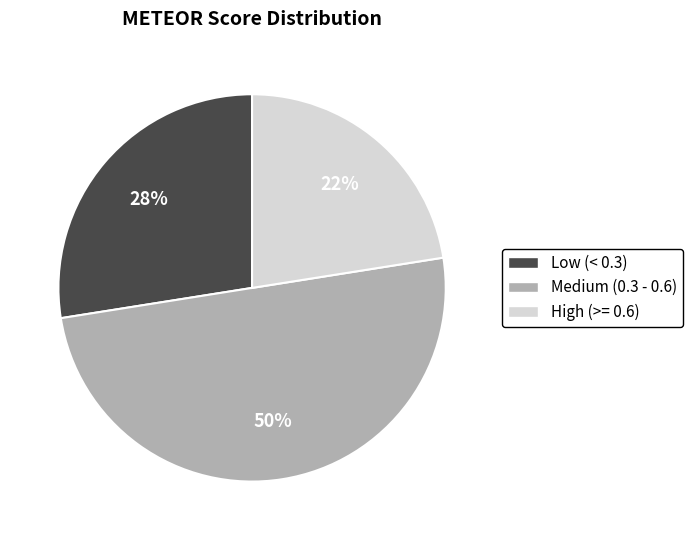

To the nearest percent, what portion does Low (< 0.3) represent?

27%